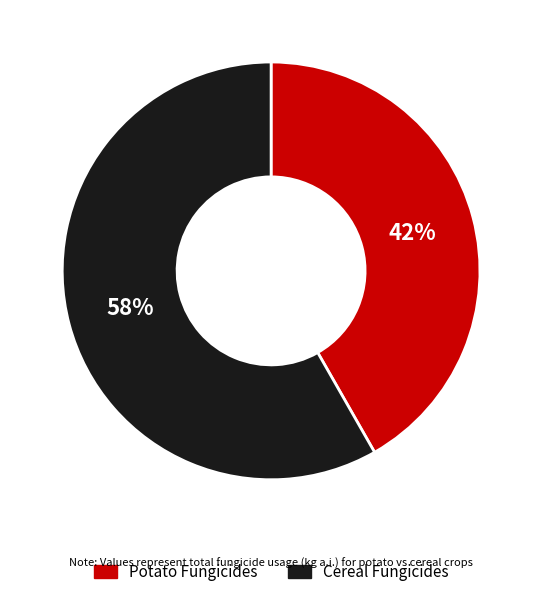

Is there any slice that represents more than half of the pie?

Yes